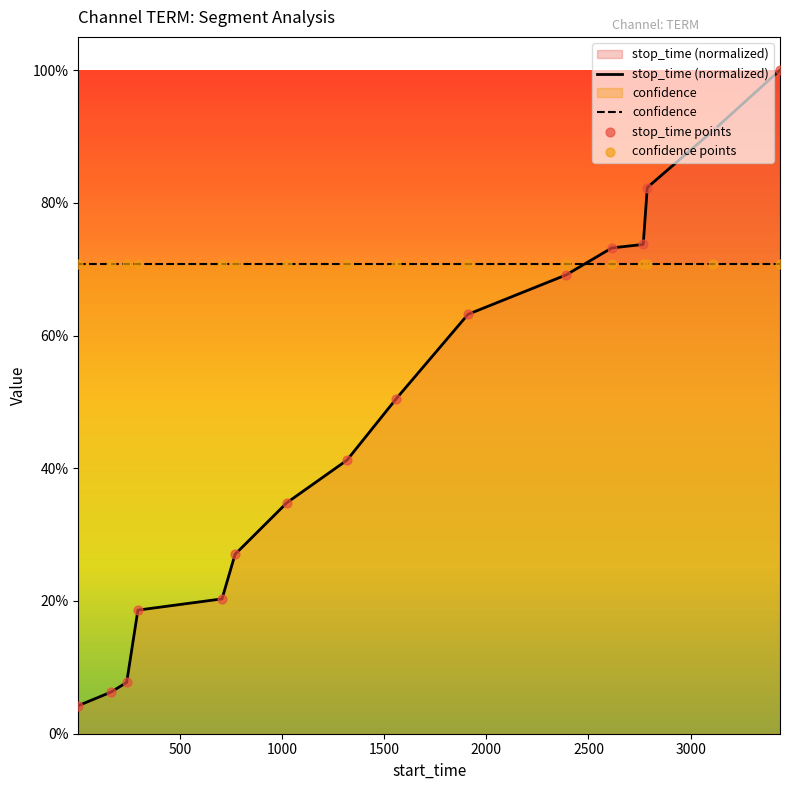

Which series reaches the maximum Y coordinate?

stop_time (normalized)